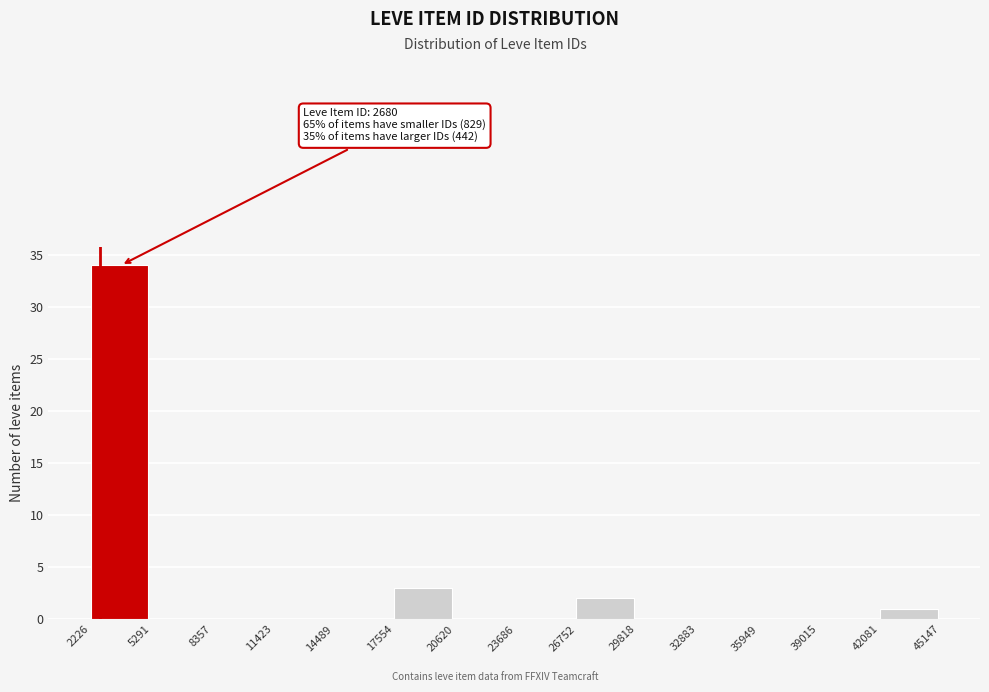

Over which range of the x-axis is the bar tallest?

2226 to 5291